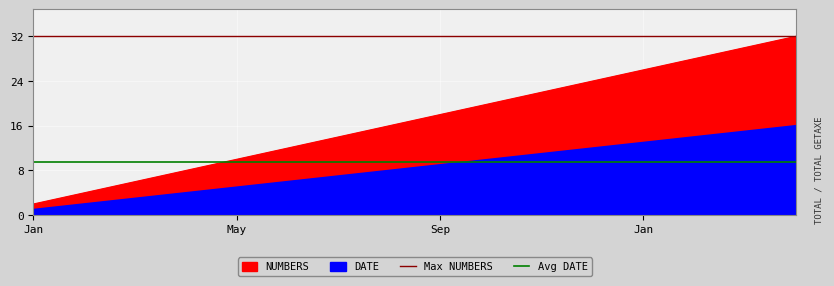

What is the average value of the Max NUMBERS series?

32.0